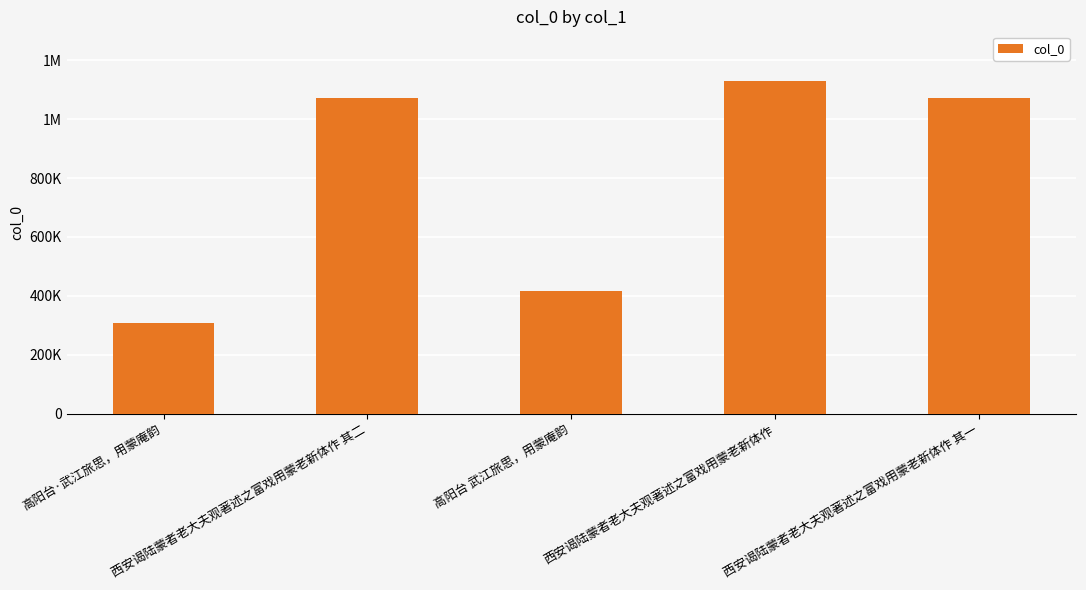

What is the difference between the values at 西安谒陆蒙者老大夫观著述之富戏用蒙老新体作 其一 and 西安谒陆蒙者老大夫观著述之富戏用蒙老新体作 其二?

1